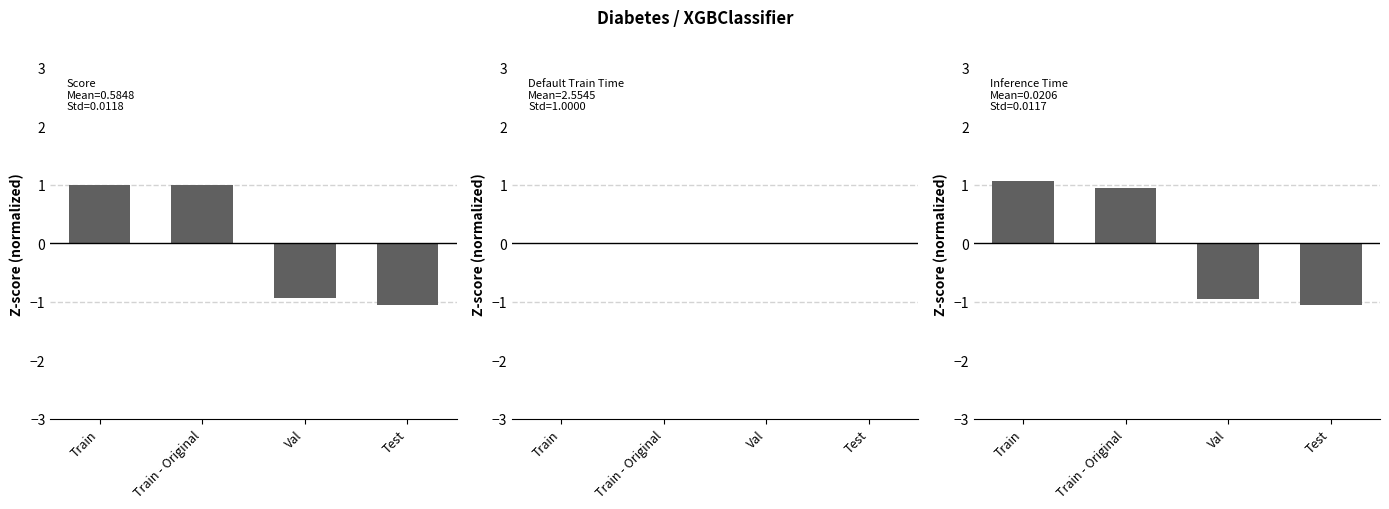

How many data points does each series have?

4